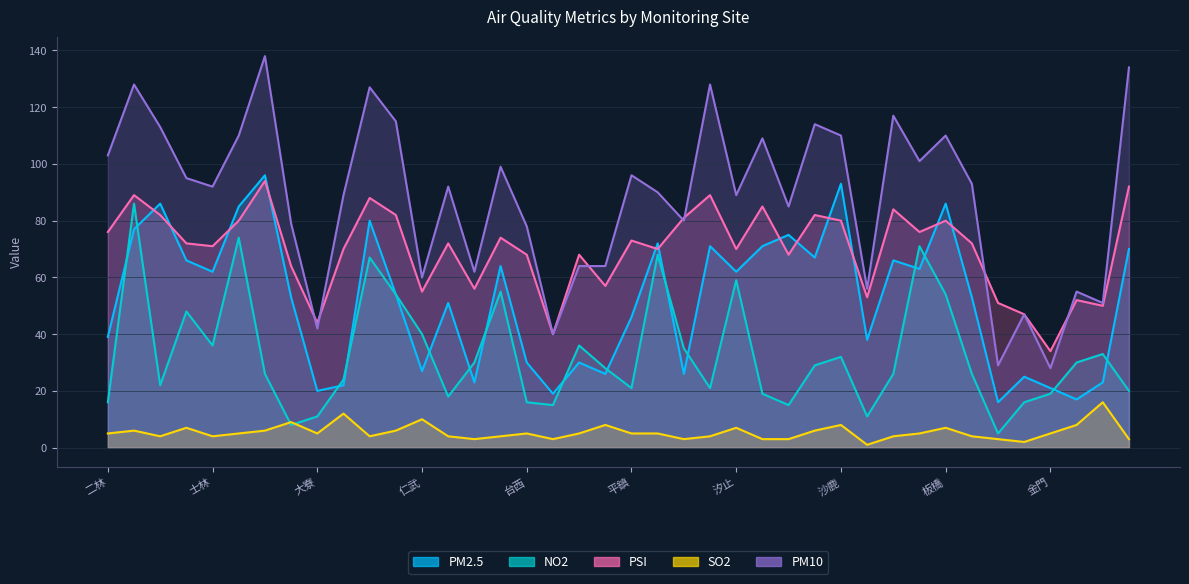

Reading left to right, extract all data points from this chart.

PM2.5: 39	77	86	66	62	85	96	53	20	22	80	54	27	51	23	64	30	19	30	26	46	72	26	71	62	71	75	67	93	38	66	63	86	53	16	25	21	17	23	70
NO2: 16	86	22	48	36	74	26	8	11	24	67	54	40	18	30	55	16	15	36	28	21	68	35	21	59	19	15	29	32	11	26	71	54	26	5	16	19	30	33	20
PSI: 76	89	82	72	71	80	94	64	44	70	88	82	55	72	56	74	68	40	68	57	73	70	81	89	70	85	68	82	80	53	84	76	80	72	51	47	34	52	50	92
SO2: 5	6	4	7	4	5	6	9	5	12	4	6	10	4	3	4	5	3	5	8	5	5	3	4	7	3	3	6	8	1	4	5	7	4	3	2	5	8	16	3
PM10: 103	128	113	95	92	110	138	79	42	89	127	115	60	92	62	99	78	40	64	64	96	90	80	128	89	109	85	114	110	56	117	101	110	93	29	47	28	55	51	134